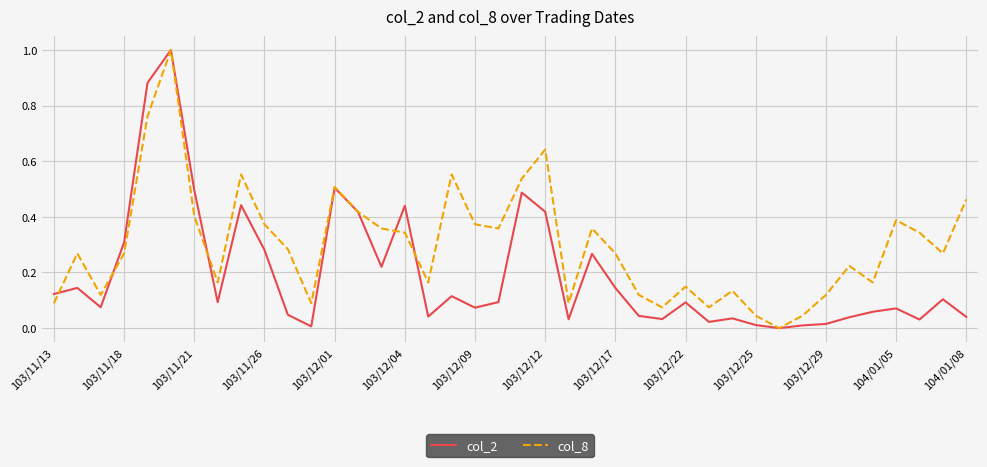

Which series has the largest total across all categories?

col_8